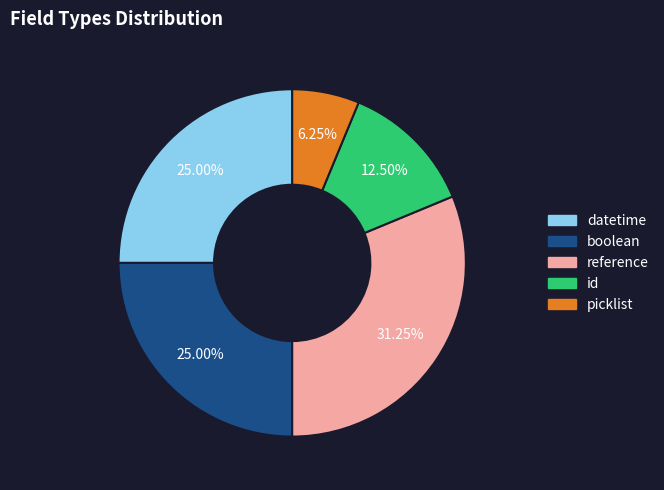

Which has a higher value, id or reference?

reference